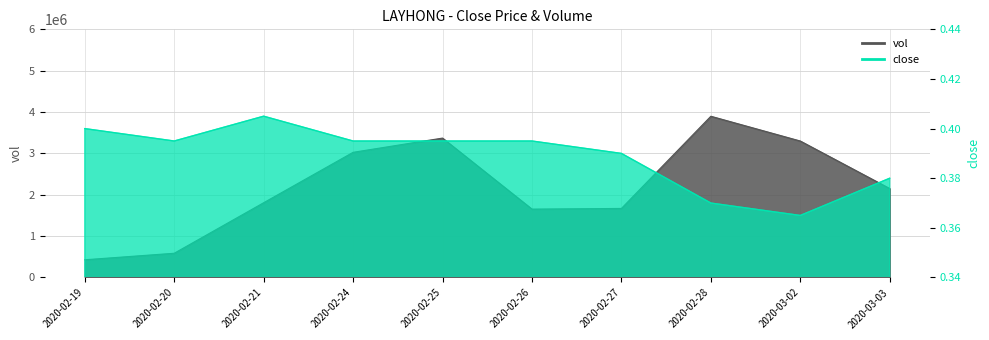

How many interior local valleys does the vol series have?

1